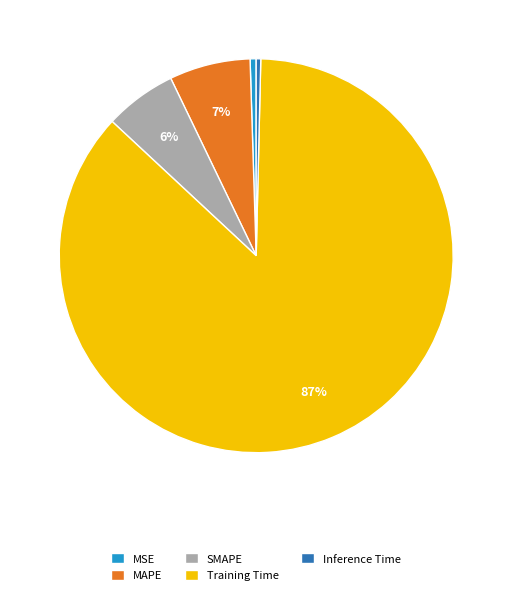

The Inference Time slice represents 0% of the pie. True or false?

True